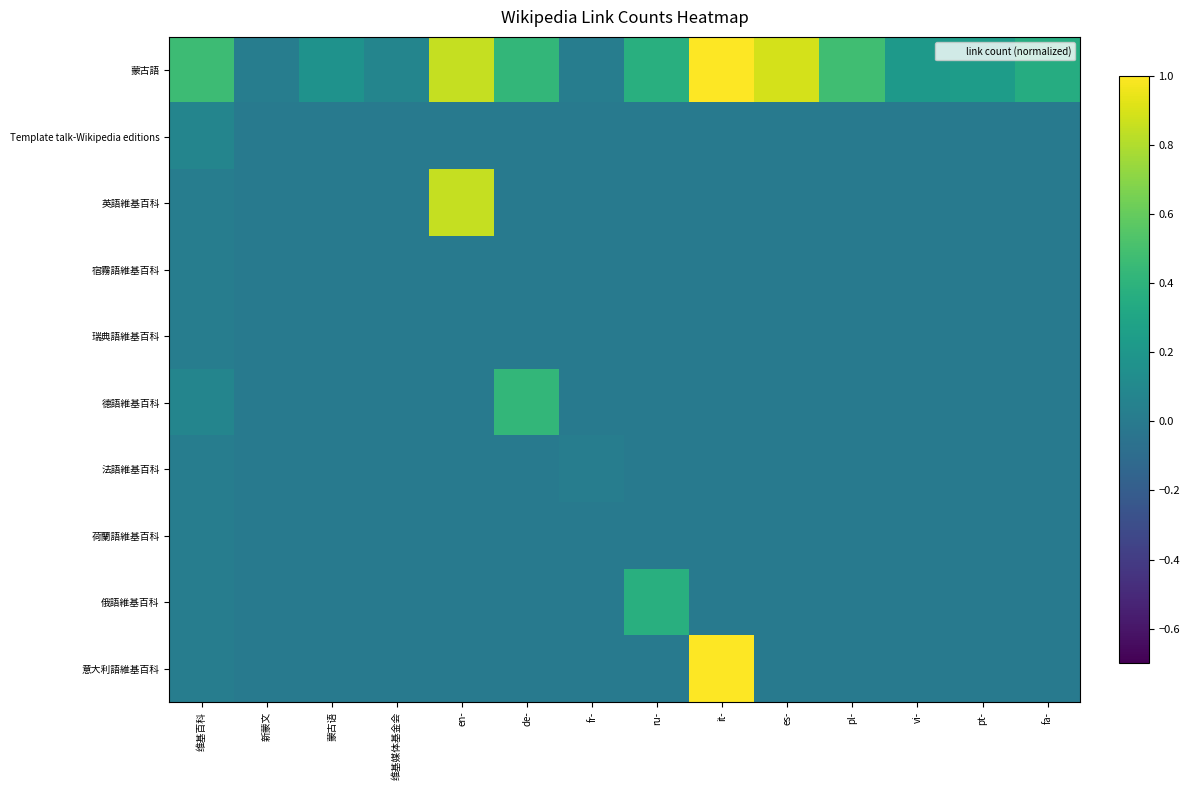

Reading right to left, list all the values displayed in this chart.

蒙古語: fa-=0.4	pt-=0.2	vi-=0.2	pl-=0.5	es-=0.9	it-=1.0	ru-=0.4	fr-=0.0	de-=0.4	en-=0.9	维基媒体基金会=0.1	蒙古语=0.2	新蒙文=0.0	维基百科=0.5
Template talk-Wikipedia editions: fa-=0.0	pt-=0.0	vi-=0.0	pl-=0.0	es-=0.0	it-=0.0	ru-=0.0	fr-=0.0	de-=0.0	en-=0.0	维基媒体基金会=0.0	蒙古语=0.0	新蒙文=0.0	维基百科=0.1
英語維基百科: fa-=0.0	pt-=0.0	vi-=0.0	pl-=0.0	es-=0.0	it-=0.0	ru-=0.0	fr-=0.0	de-=0.0	en-=0.9	维基媒体基金会=0.0	蒙古语=0.0	新蒙文=0.0	维基百科=0.0
宿霧語維基百科: fa-=0.0	pt-=0.0	vi-=0.0	pl-=0.0	es-=0.0	it-=0.0	ru-=0.0	fr-=0.0	de-=0.0	en-=0.0	维基媒体基金会=0.0	蒙古语=0.0	新蒙文=0.0	维基百科=0.0
瑞典語維基百科: fa-=0.0	pt-=0.0	vi-=0.0	pl-=0.0	es-=0.0	it-=0.0	ru-=0.0	fr-=0.0	de-=0.0	en-=0.0	维基媒体基金会=0.0	蒙古语=0.0	新蒙文=0.0	维基百科=0.0
德語維基百科: fa-=0.0	pt-=0.0	vi-=0.0	pl-=0.0	es-=0.0	it-=0.0	ru-=0.0	fr-=0.0	de-=0.4	en-=0.0	维基媒体基金会=0.0	蒙古语=0.0	新蒙文=0.0	维基百科=0.1
法語維基百科: fa-=0.0	pt-=0.0	vi-=0.0	pl-=0.0	es-=0.0	it-=0.0	ru-=0.0	fr-=0.0	de-=0.0	en-=0.0	维基媒体基金会=0.0	蒙古语=0.0	新蒙文=0.0	维基百科=0.0
荷蘭語維基百科: fa-=0.0	pt-=0.0	vi-=0.0	pl-=0.0	es-=0.0	it-=0.0	ru-=0.0	fr-=0.0	de-=0.0	en-=0.0	维基媒体基金会=0.0	蒙古语=0.0	新蒙文=0.0	维基百科=0.0
俄語維基百科: fa-=0.0	pt-=0.0	vi-=0.0	pl-=0.0	es-=0.0	it-=0.0	ru-=0.4	fr-=0.0	de-=0.0	en-=0.0	维基媒体基金会=0.0	蒙古语=0.0	新蒙文=0.0	维基百科=0.0
意大利語維基百科: fa-=0.0	pt-=0.0	vi-=0.0	pl-=0.0	es-=0.0	it-=1.0	ru-=0.0	fr-=0.0	de-=0.0	en-=0.0	维基媒体基金会=0.0	蒙古语=0.0	新蒙文=0.0	维基百科=0.0